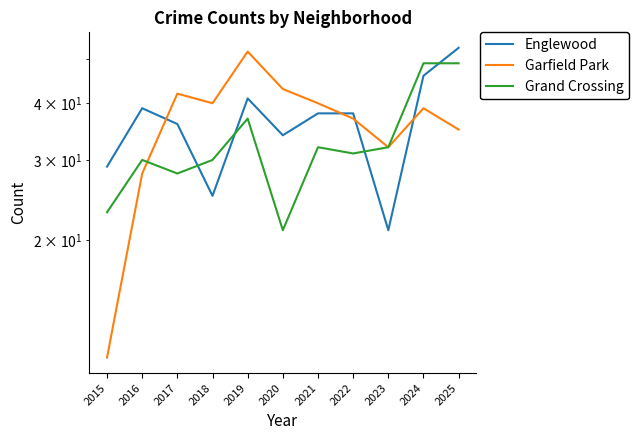

What are all the series names shown in the legend?

Englewood, Garfield Park, Grand Crossing